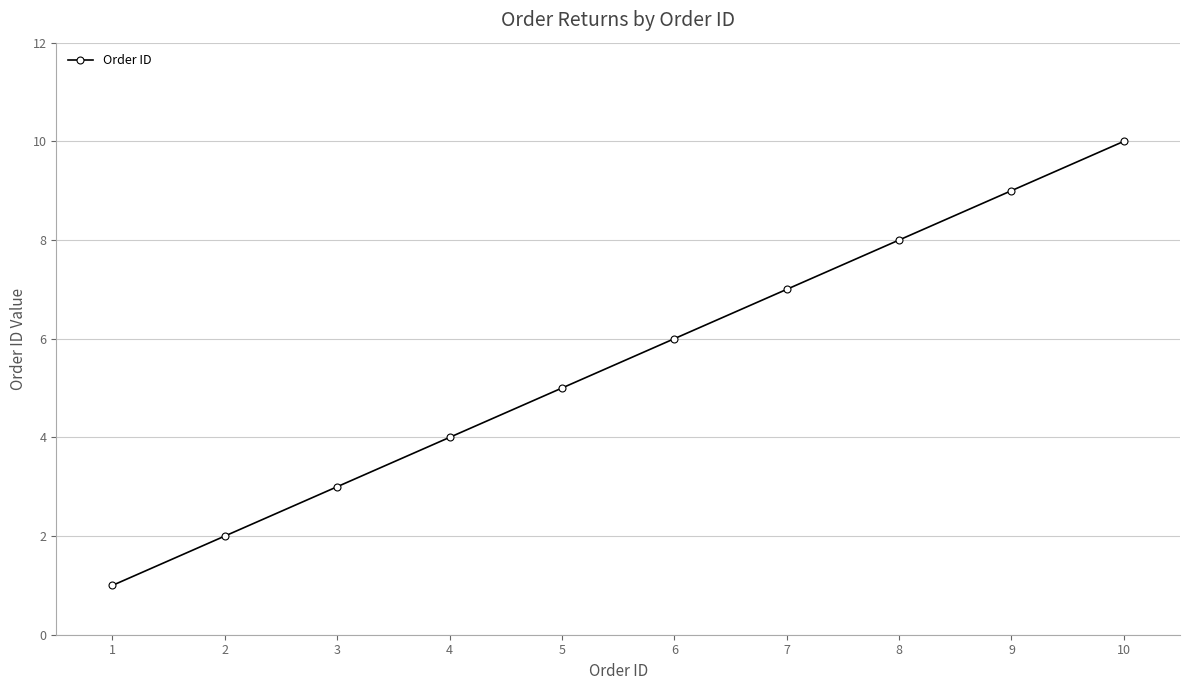

What is the difference between the maximum and minimum values?

9